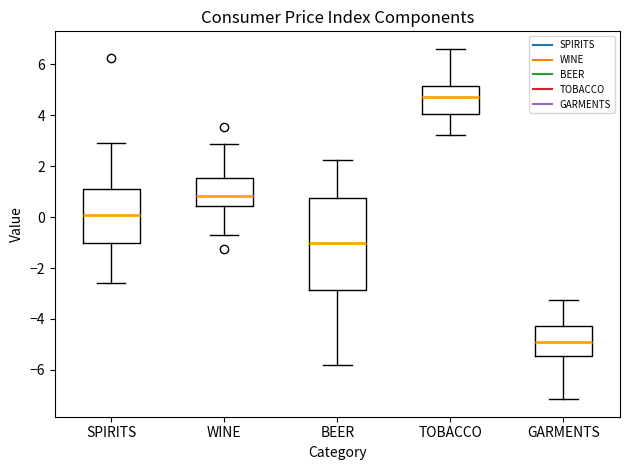

Which box's median line is the lowest?

GARMENTS